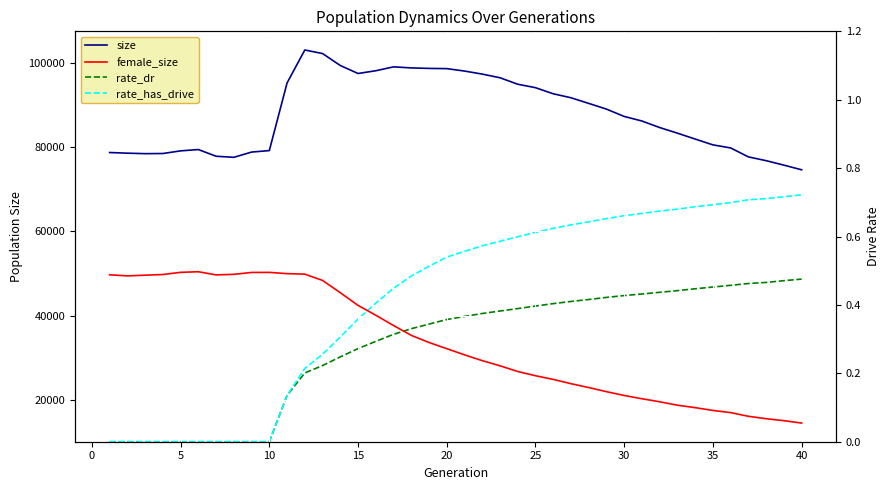

List the series in order of their peak value, highest first.

size, female_size, rate_has_drive, rate_dr